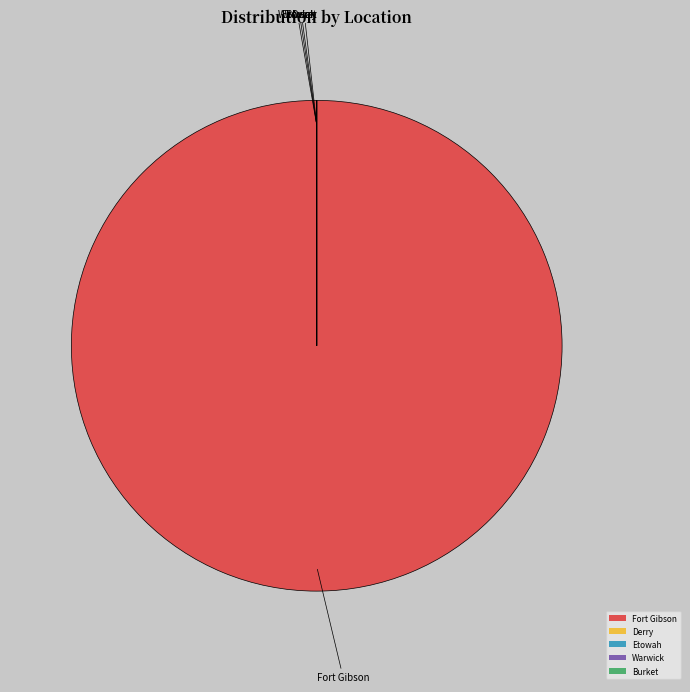

Is there a majority slice in this chart?

Yes